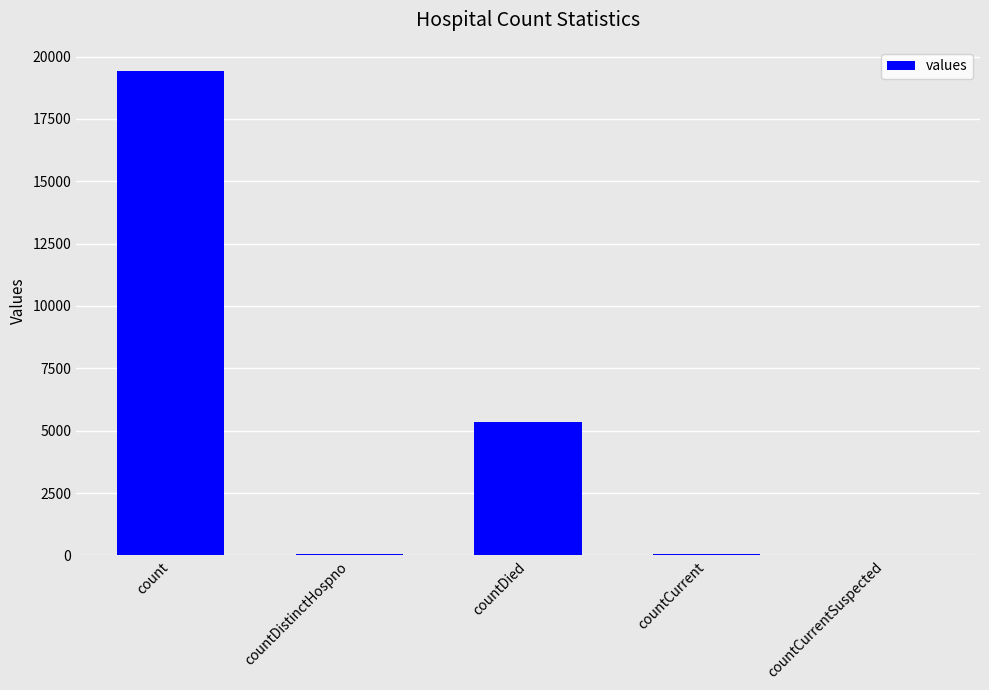

Which category has the highest value across all series?

count